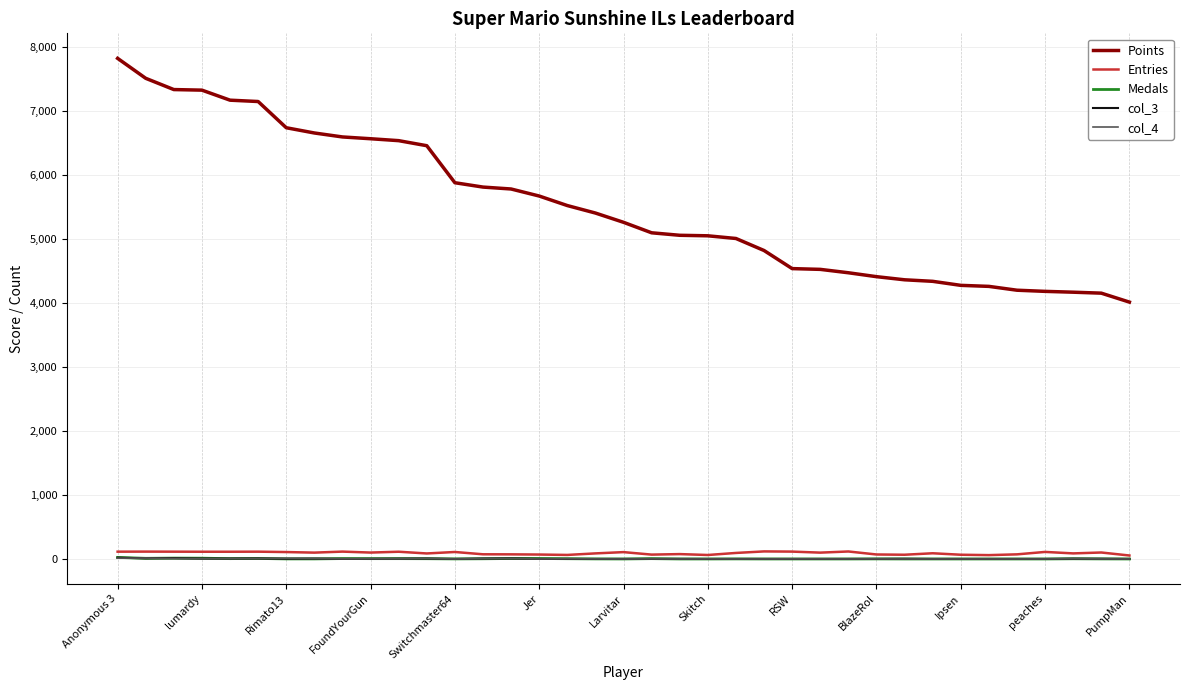

What is the sum of all Medals values?

128